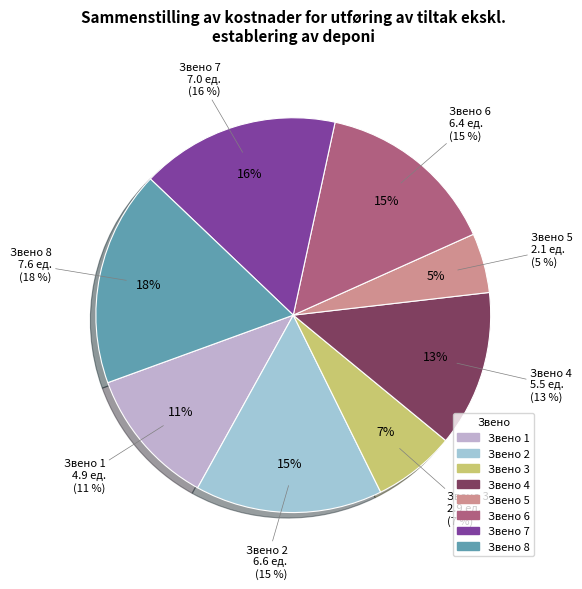

Is it true that 2 is 15% of the pie?

True